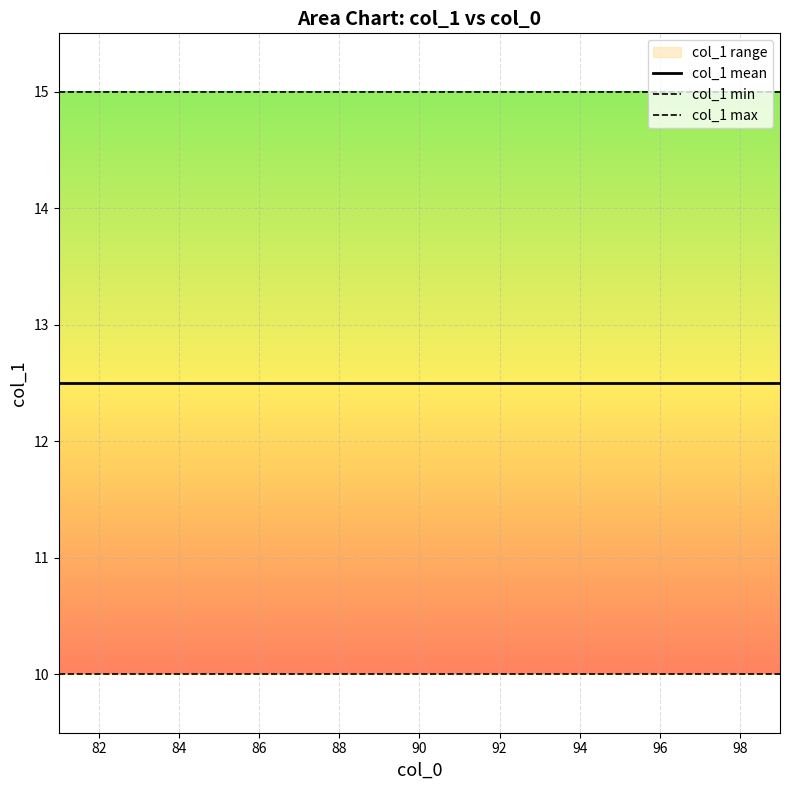

Which series has the largest total across all categories?

col_1 max